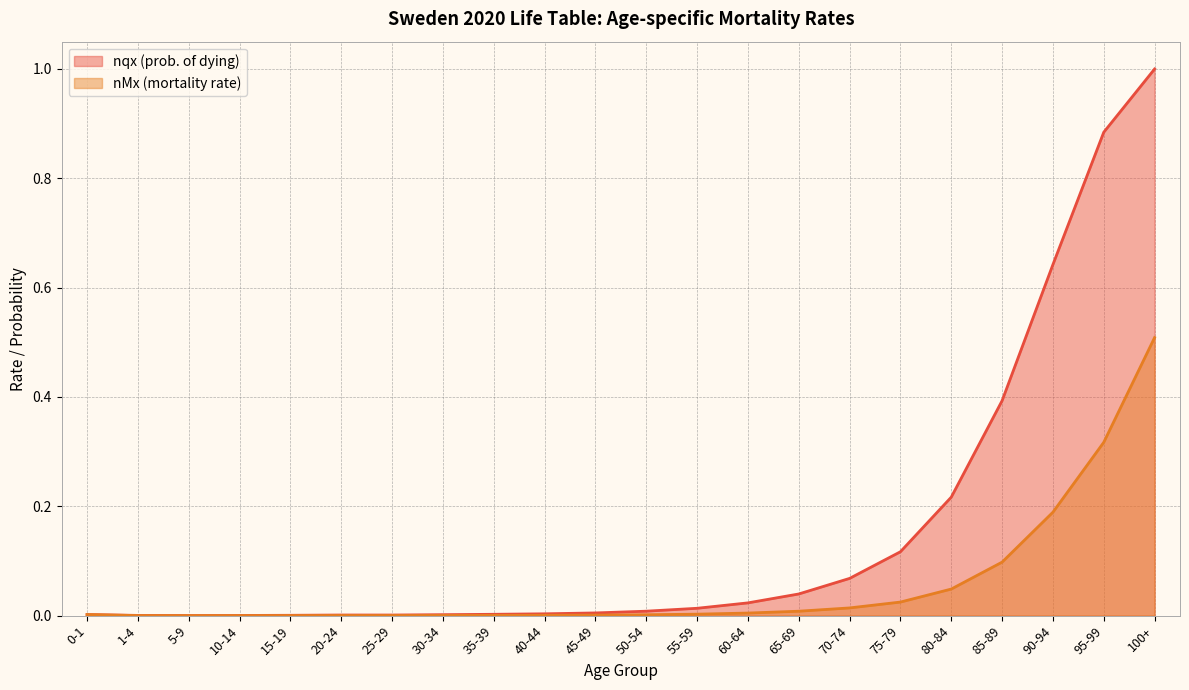

What position from the left is 50-54?

12